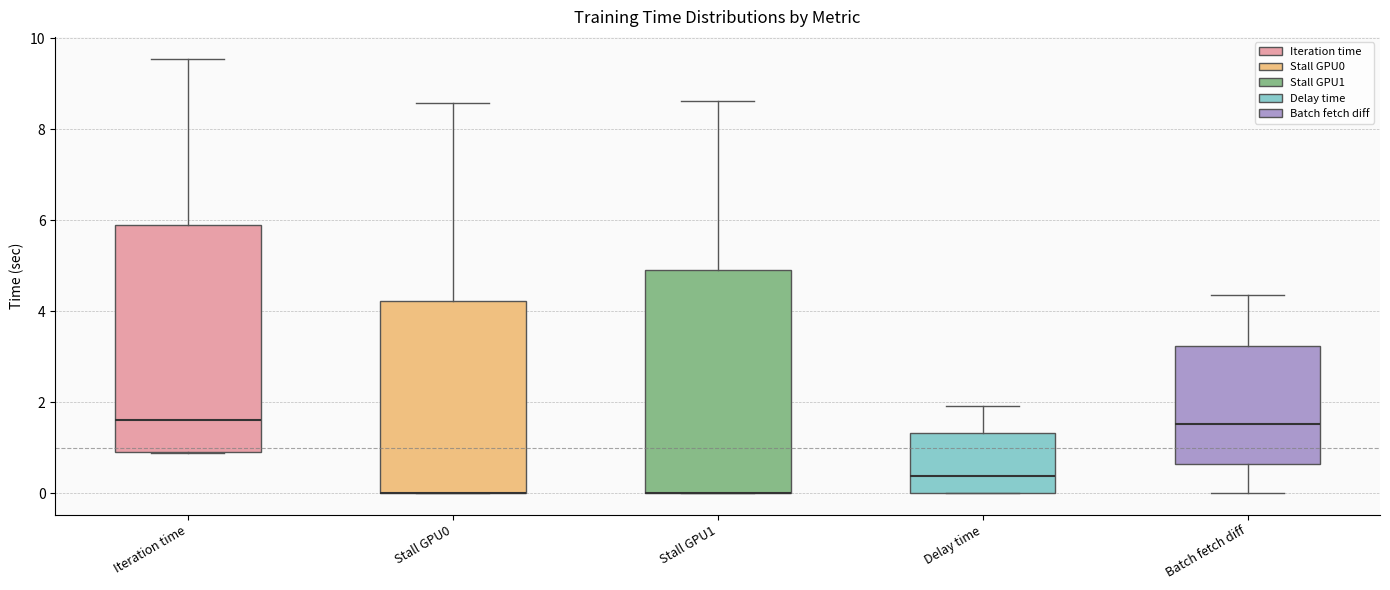

Where does the median line of the box for Iteration time sit on the y-axis? The values are not printed on the chart, so give them approximately, as read against the axis.

1.6